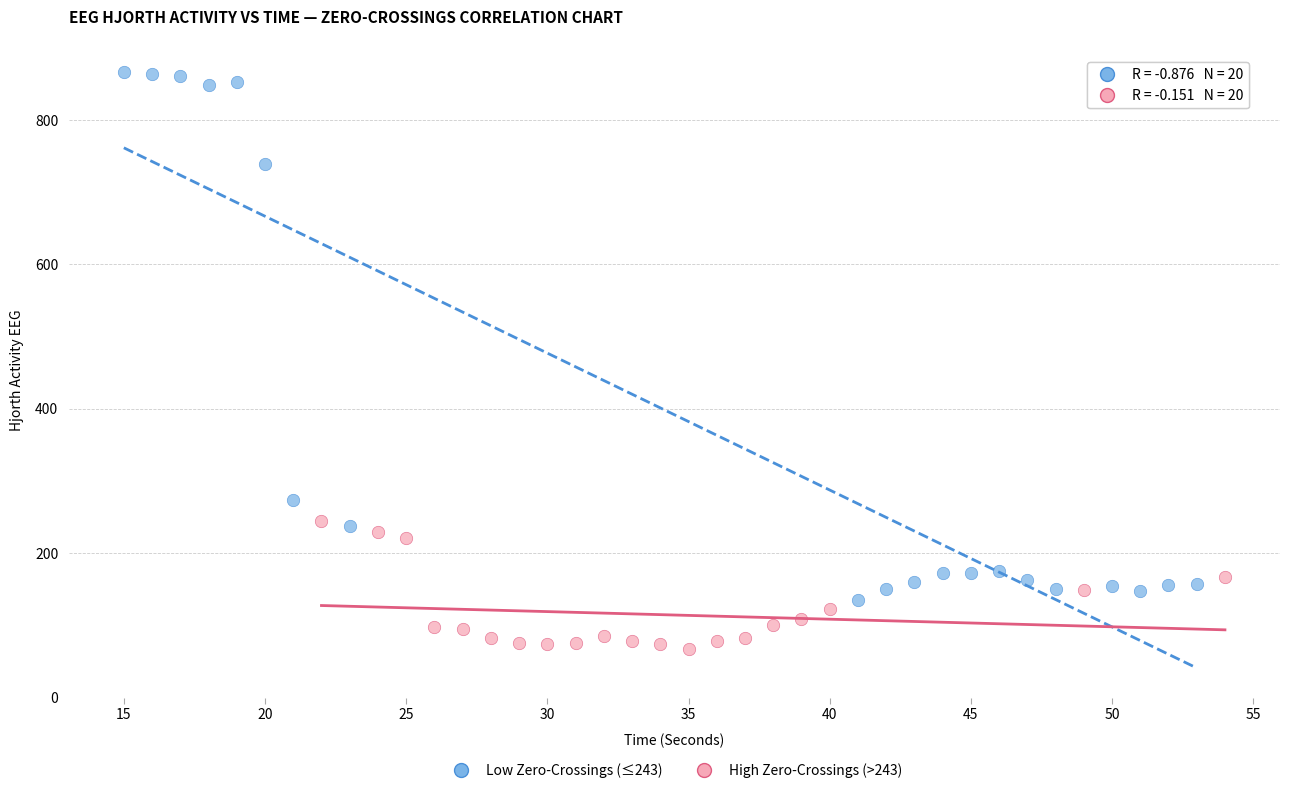

Which series reaches the maximum Y coordinate?

Low Zero-Crossings (≤243)